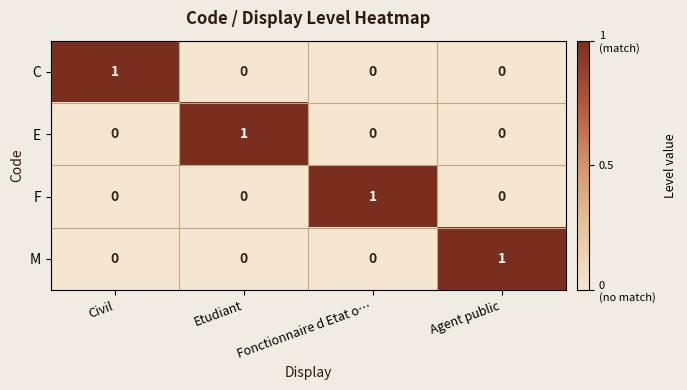

Which category has the highest value in the F series?

Fonctionnaire d Etat o…